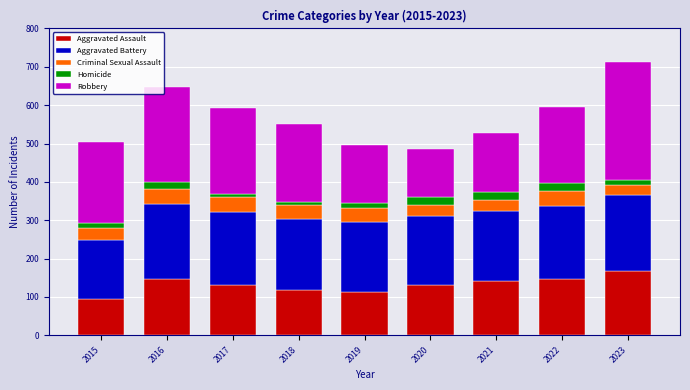

What is the minimum value for Aggravated Assault?

95